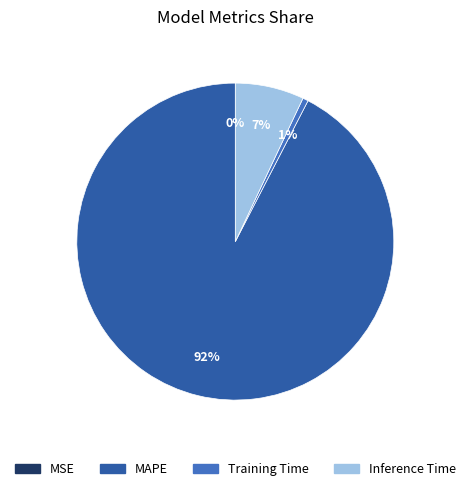

To the nearest percent, what portion does MAPE represent?

92%